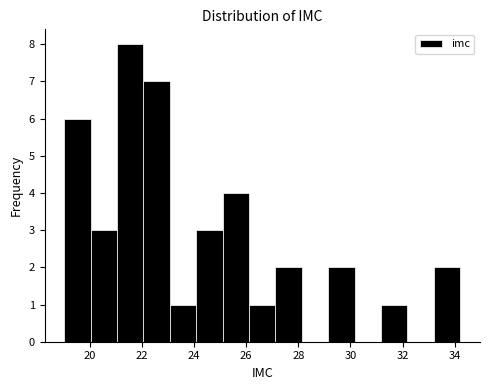

Reading left to right, transcribe this chart: for each bar, give the range it covers on the x-axis and its height. Neither the bar edges nor the heights are printed on the chart, so give them approximately, as read against the axes.

19.0 to 20.0: 6
20.0 to 21.0: 3
21.0 to 22.0: 8
22.0 to 23.0: 7
23.0 to 24.0: 1
24.0 to 25.2: 3
25.2 to 26.2: 4
26.2 to 27.2: 1
27.2 to 28.2: 2
28.2 to 29.2: 0
29.2 to 30.2: 2
30.2 to 31.2: 0
31.2 to 32.2: 1
32.2 to 33.2: 0
33.2 to 34.2: 2